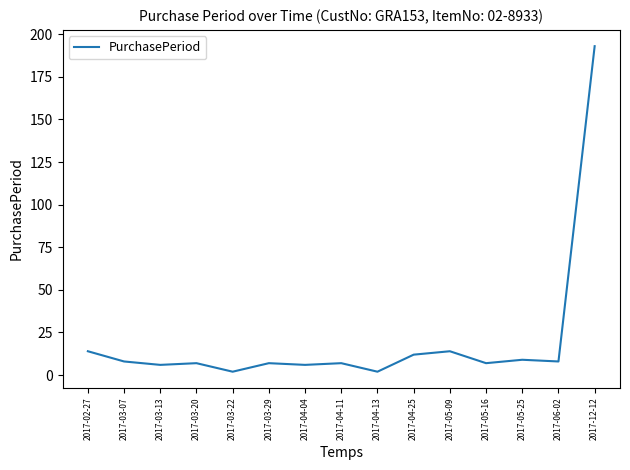

The chart shows a value of 193 at 2017-12-12. True or false?

True